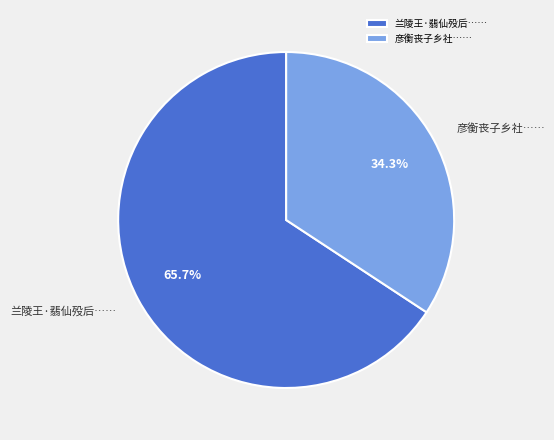

How many slices are in this pie chart?

2